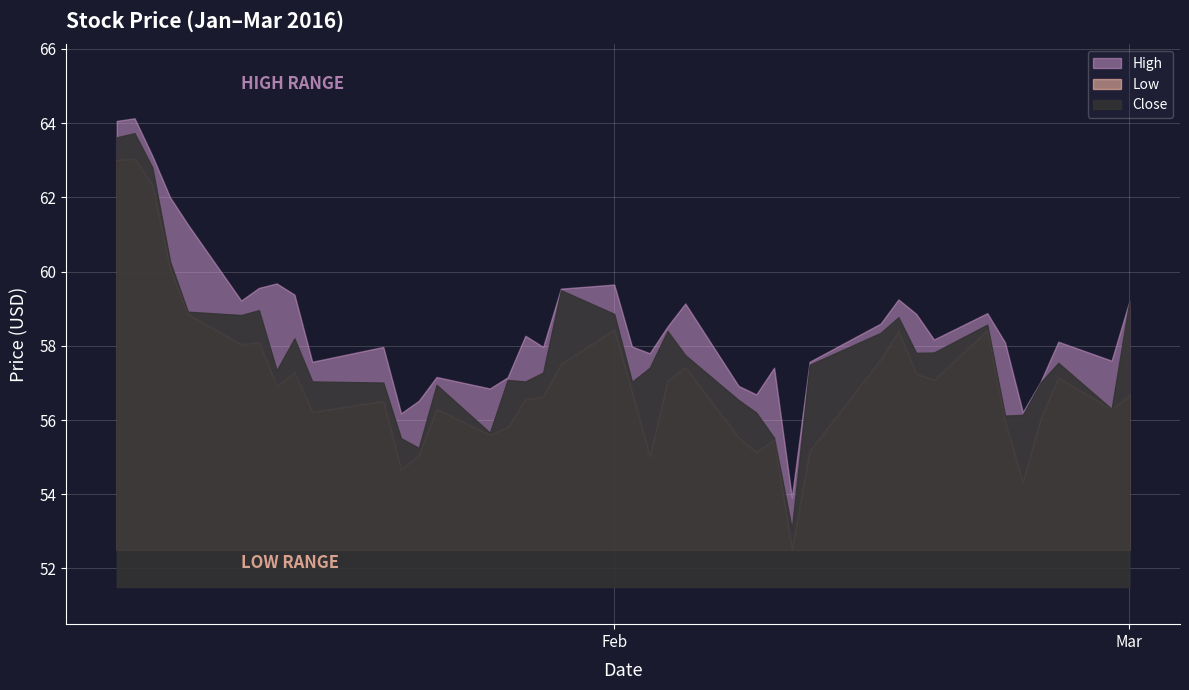

Reading right to left, extract all data points from this chart.

High: 2016-03-01=59.2	2016-02-29=57.6	2016-02-26=58.1	2016-02-25=57.0	2016-02-24=56.2	2016-02-23=58.1	2016-02-22=58.9	2016-02-19=58.2	2016-02-18=58.9	2016-02-17=59.2	2016-02-16=58.6	2016-02-12=57.6	2016-02-11=53.9	2016-02-10=57.4	2016-02-09=56.7	2016-02-08=56.9	2016-02-05=59.1	2016-02-04=58.5	2016-02-03=57.8	2016-02-02=58.0	2016-02-01=59.6	2016-01-29=59.5	2016-01-28=58.0	2016-01-27=58.3	2016-01-26=57.1	2016-01-25=56.9	2016-01-22=57.2	2016-01-21=56.5	2016-01-20=56.2	2016-01-19=58.0	2016-01-15=57.6	2016-01-14=59.4	2016-01-13=59.7	2016-01-12=59.6	2016-01-11=59.2	2016-01-08=61.3	2016-01-07=62.0	2016-01-06=63.1	2016-01-05=64.1	2016-01-04=64.1
Low: 2016-03-01=56.7	2016-02-29=56.3	2016-02-26=57.1	2016-02-25=56.0	2016-02-24=54.3	2016-02-23=56.0	2016-02-22=58.4	2016-02-19=57.1	2016-02-18=57.2	2016-02-17=58.4	2016-02-16=57.6	2016-02-12=55.2	2016-02-11=52.5	2016-02-10=55.5	2016-02-09=55.1	2016-02-08=55.5	2016-02-05=57.4	2016-02-04=57.1	2016-02-03=55.0	2016-02-02=56.8	2016-02-01=58.4	2016-01-29=57.5	2016-01-28=56.6	2016-01-27=56.6	2016-01-26=55.8	2016-01-25=55.6	2016-01-22=56.3	2016-01-21=55.1	2016-01-20=54.7	2016-01-19=56.5	2016-01-15=56.2	2016-01-14=57.3	2016-01-13=56.9	2016-01-12=58.1	2016-01-11=58.0	2016-01-08=58.9	2016-01-07=60.1	2016-01-06=62.3	2016-01-05=63.0	2016-01-04=63.0
Close: 2016-03-01=59.2	2016-02-29=56.3	2016-02-26=57.5	2016-02-25=57.0	2016-02-24=56.1	2016-02-23=56.1	2016-02-22=58.6	2016-02-19=57.8	2016-02-18=57.8	2016-02-17=58.8	2016-02-16=58.4	2016-02-12=57.5	2016-02-11=53.1	2016-02-10=55.5	2016-02-09=56.2	2016-02-08=56.5	2016-02-05=57.8	2016-02-04=58.4	2016-02-03=57.4	2016-02-02=57.0	2016-02-01=58.9	2016-01-29=59.5	2016-01-28=57.3	2016-01-27=57.0	2016-01-26=57.1	2016-01-25=55.7	2016-01-22=57.0	2016-01-21=55.2	2016-01-20=55.5	2016-01-19=57.0	2016-01-15=57.0	2016-01-14=58.2	2016-01-13=57.3	2016-01-12=59.0	2016-01-11=58.8	2016-01-08=58.9	2016-01-07=60.3	2016-01-06=62.8	2016-01-05=63.7	2016-01-04=63.6